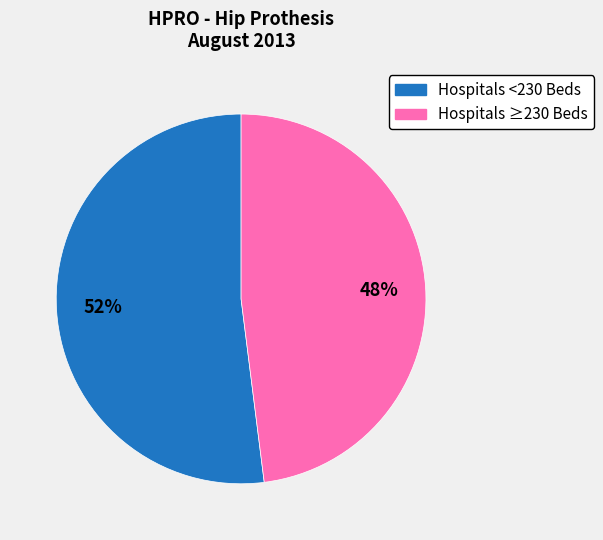

Which category has the smallest portion of the pie?

Hospitals ≥230 Beds